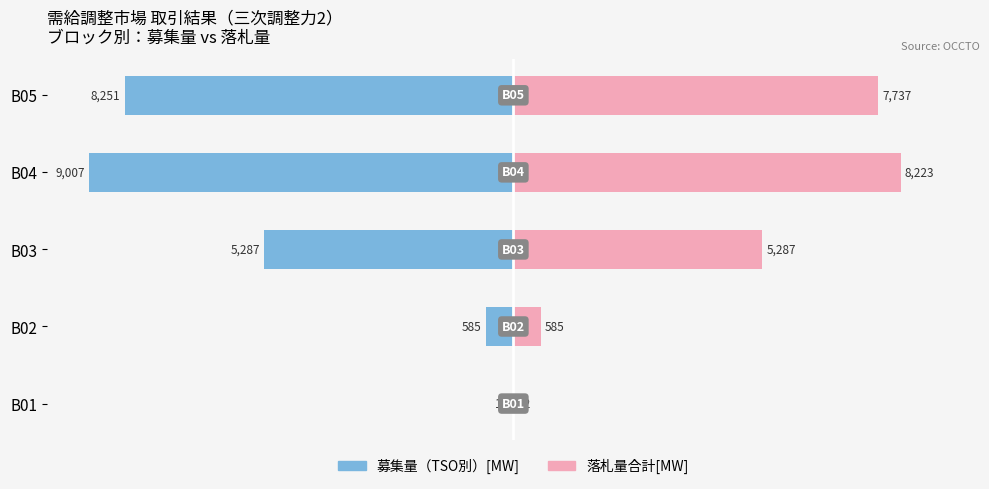

How many distinct data groups are displayed?

2